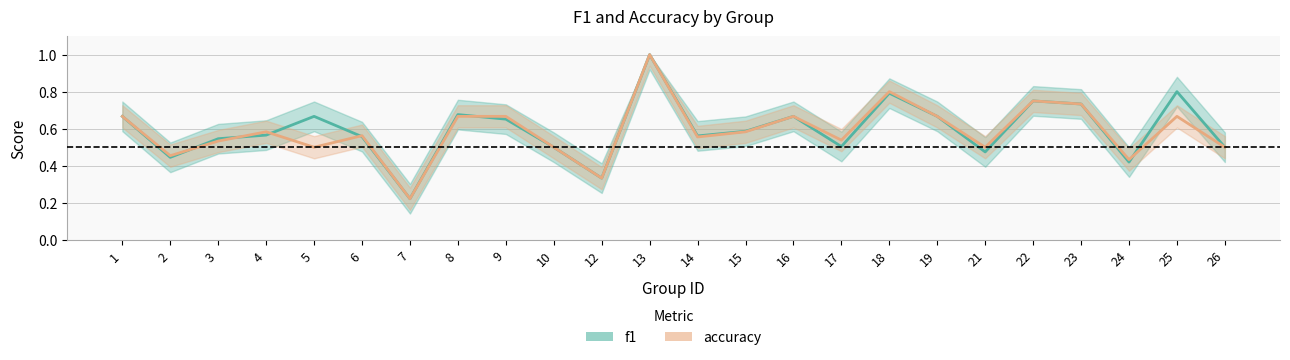

At which category does accuracy reach its first local valley?

2